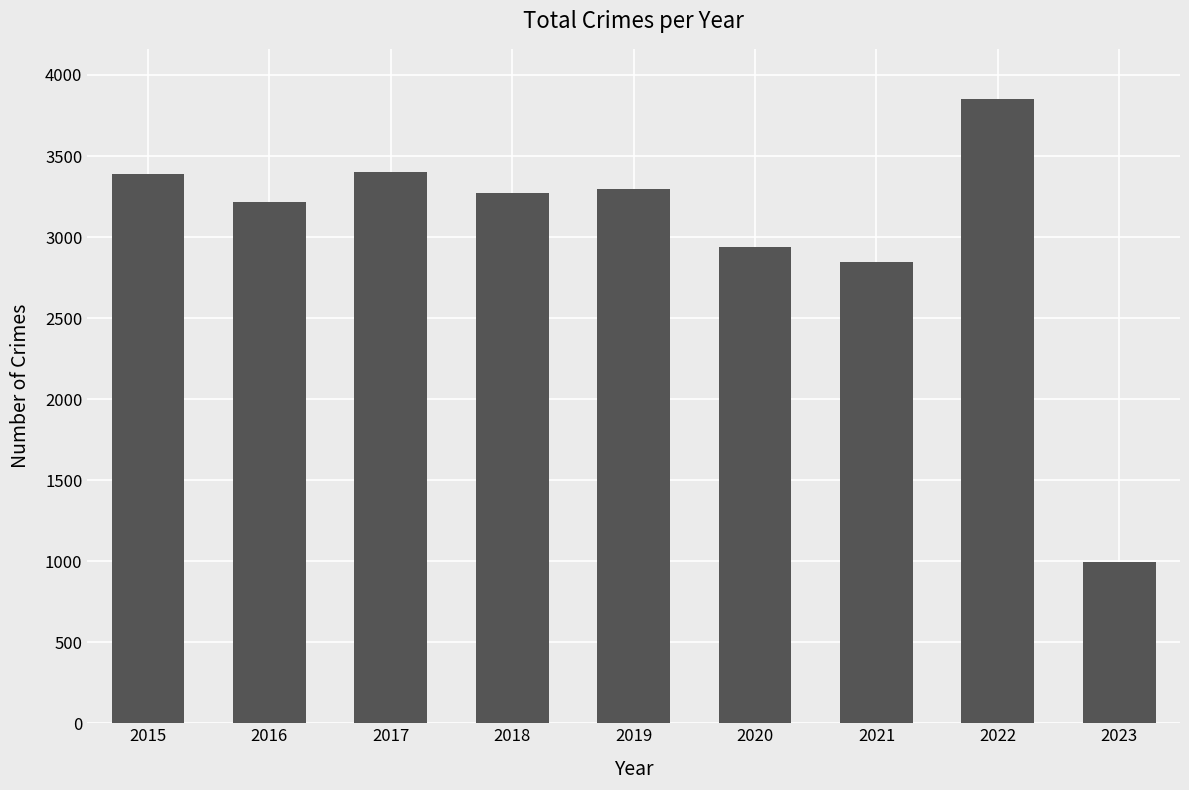

What is the sum of the values at 2016 and 2018?

6490